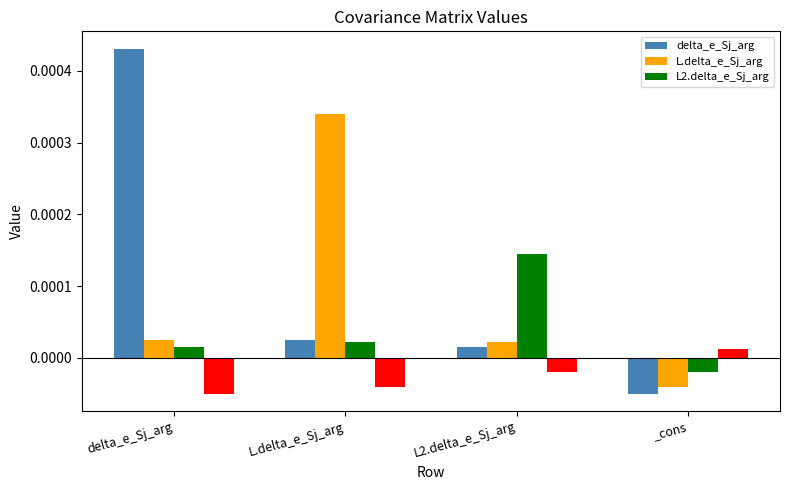

Is it true that L.delta_e_Sj_arg equals 0.0 at L.delta_e_Sj_arg?

True